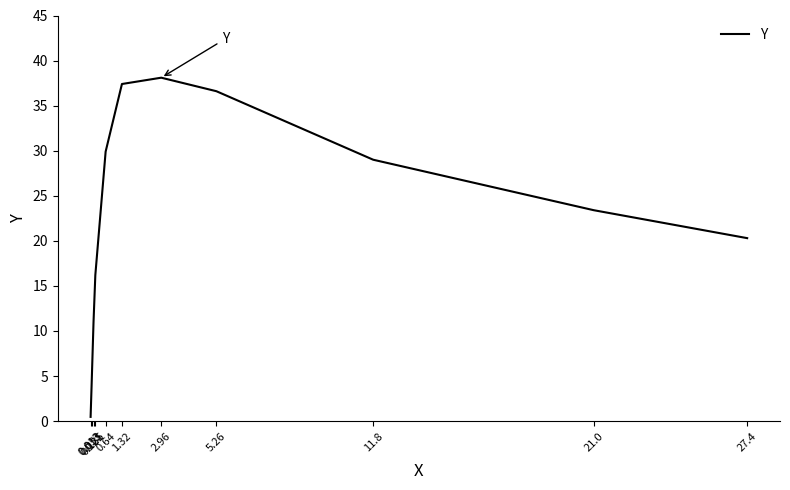

What is the change in value from 1.32 to 5.26?

-0.8